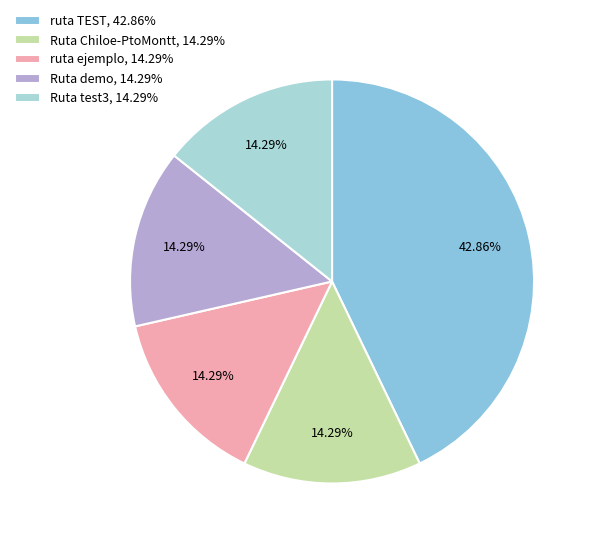

To the nearest percent, what is the average slice percentage?

20%